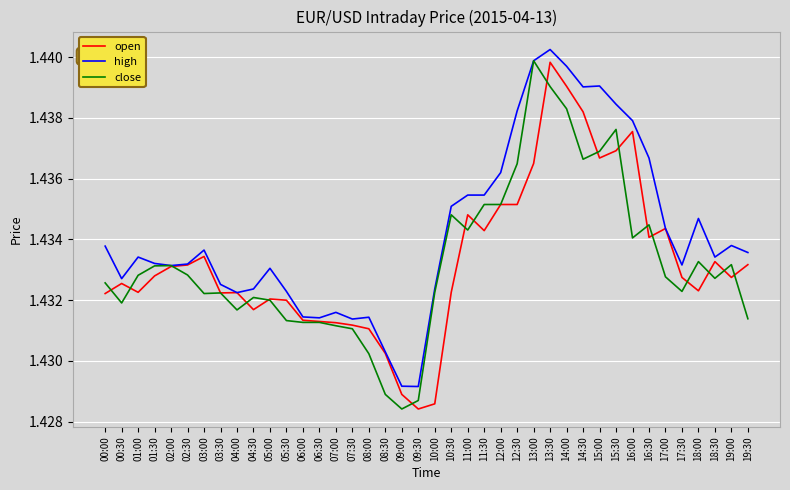

What is the sum of the close values at 17:30 and 06:00?

2.9